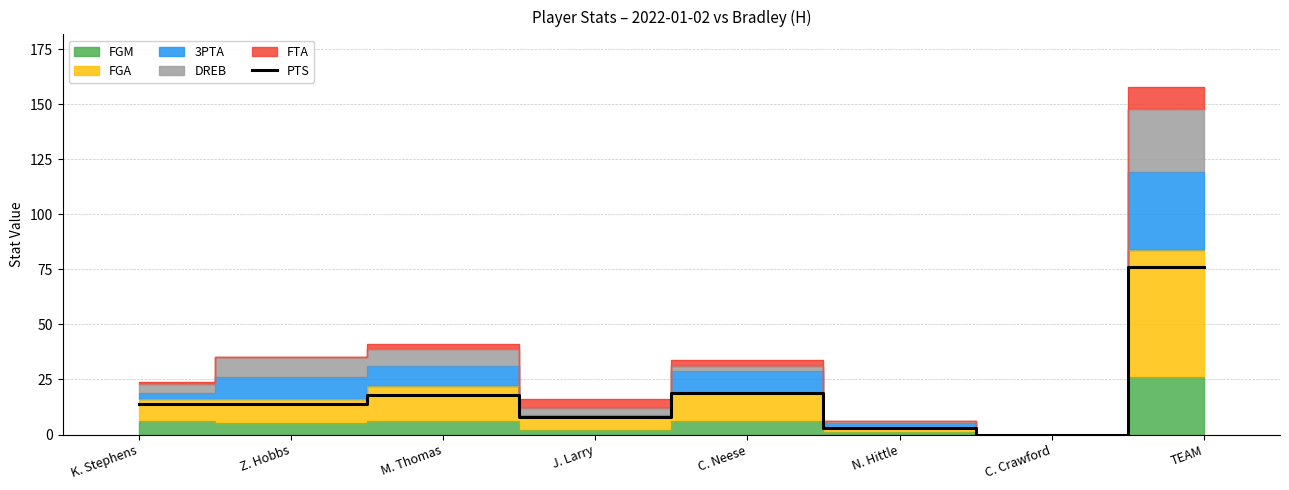

What is the average value?

19